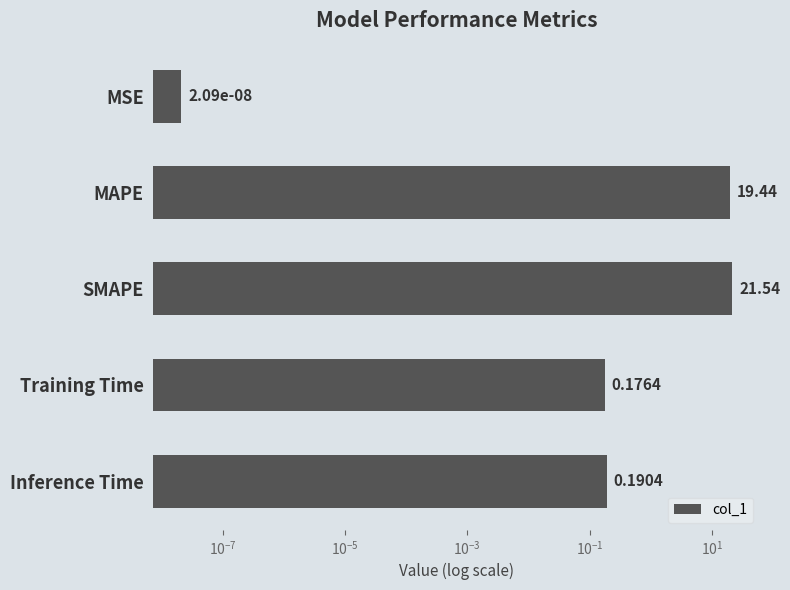

The chart shows a value of 5.2 at MAPE. True or false?

False